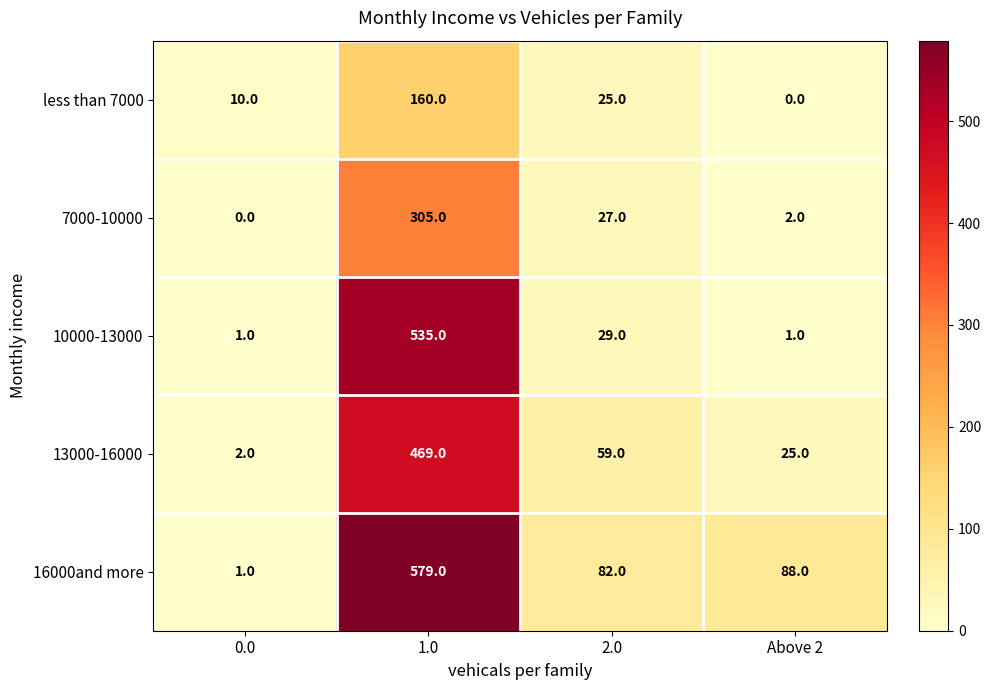

Reading right to left, what are all the values shown in this chart?

less than 7000: Above 2=0	2.0=25	1.0=160	0.0=10
7000-10000: Above 2=2	2.0=27	1.0=305	0.0=0
10000-13000: Above 2=1	2.0=29	1.0=535	0.0=1
13000-16000: Above 2=25	2.0=59	1.0=469	0.0=2
16000and more: Above 2=88	2.0=82	1.0=579	0.0=1